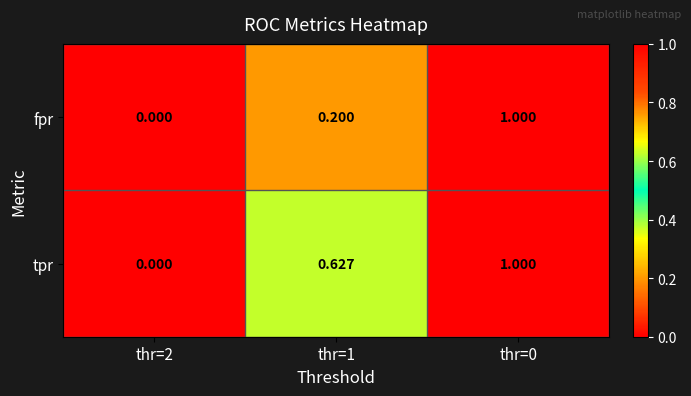

Which series has the largest total across all categories?

tpr